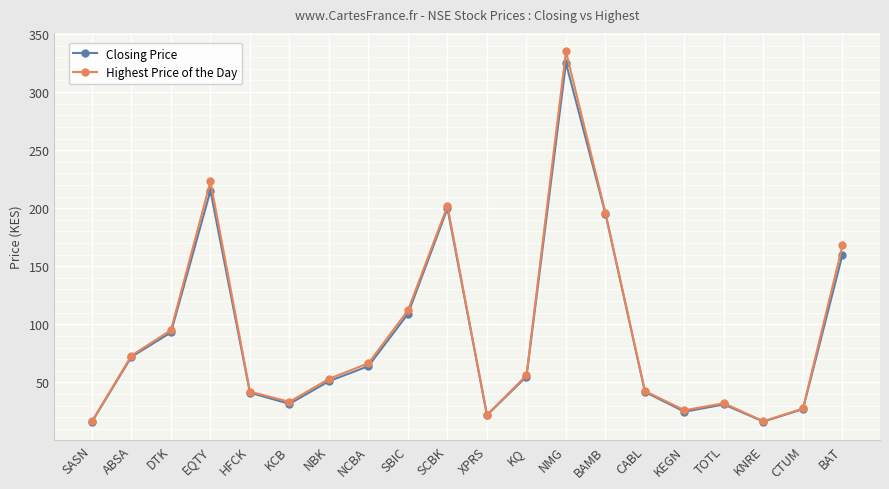

What are all the series names shown in the legend?

Closing Price, Highest Price of the Day